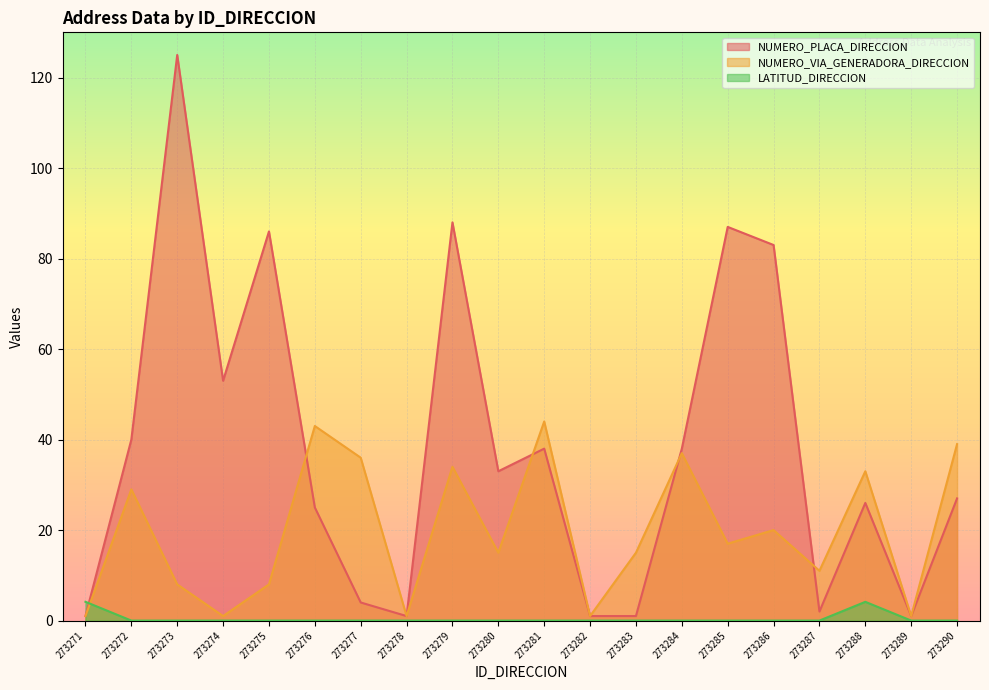

Rank the categories by NUMERO_PLACA_DIRECCION value from highest to lowest.

273273, 273279, 273285, 273275, 273286, 273274, 273272, 273281, 273284, 273280, 273290, 273288, 273276, 273277, 273287, 273271, 273278, 273282, 273283, 273289